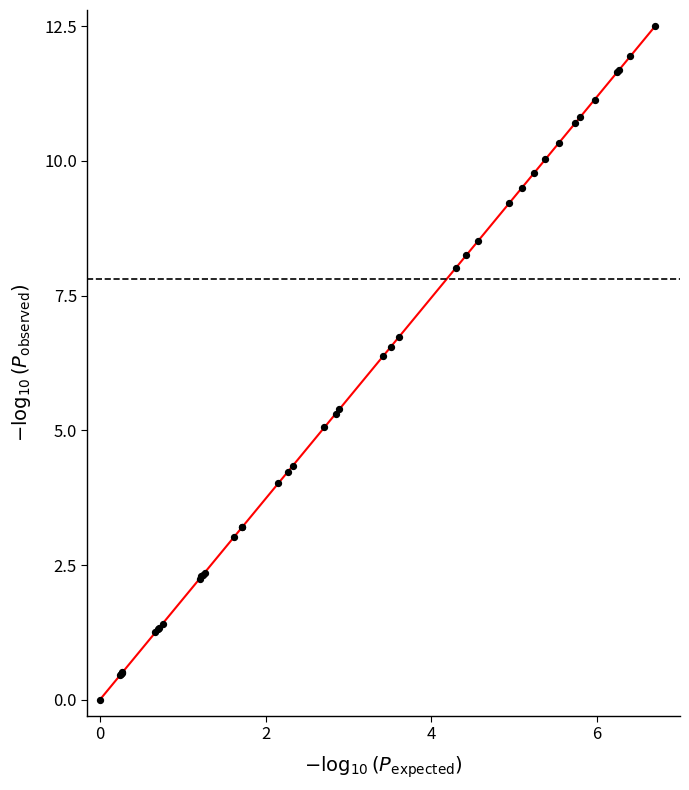

What Y value in the scatter plot is closest to 6?

6.4